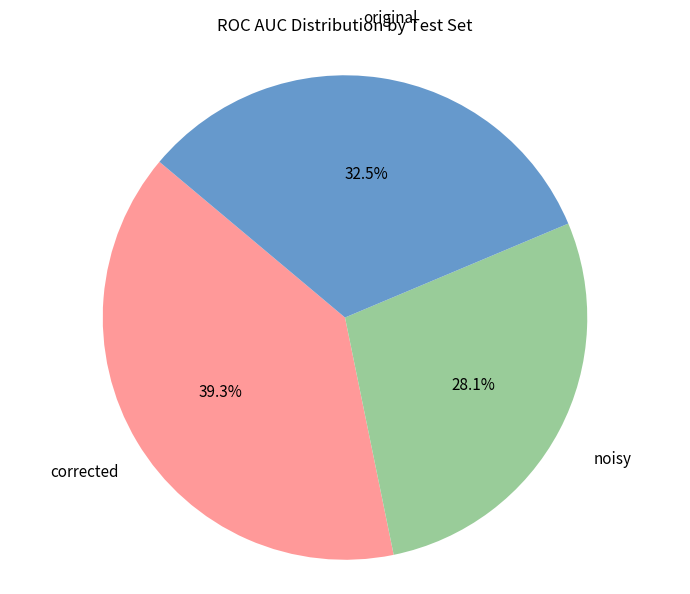

Is there a majority slice in this chart?

No